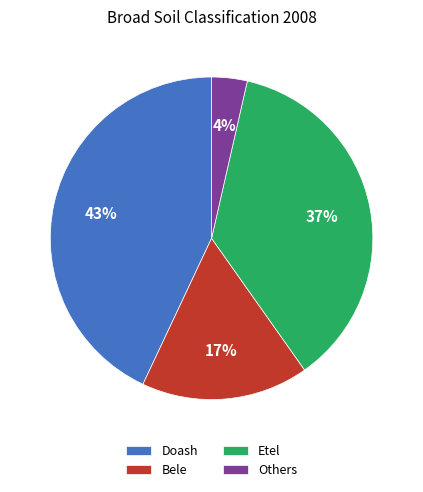

Which category has the smallest portion of the pie?

Others